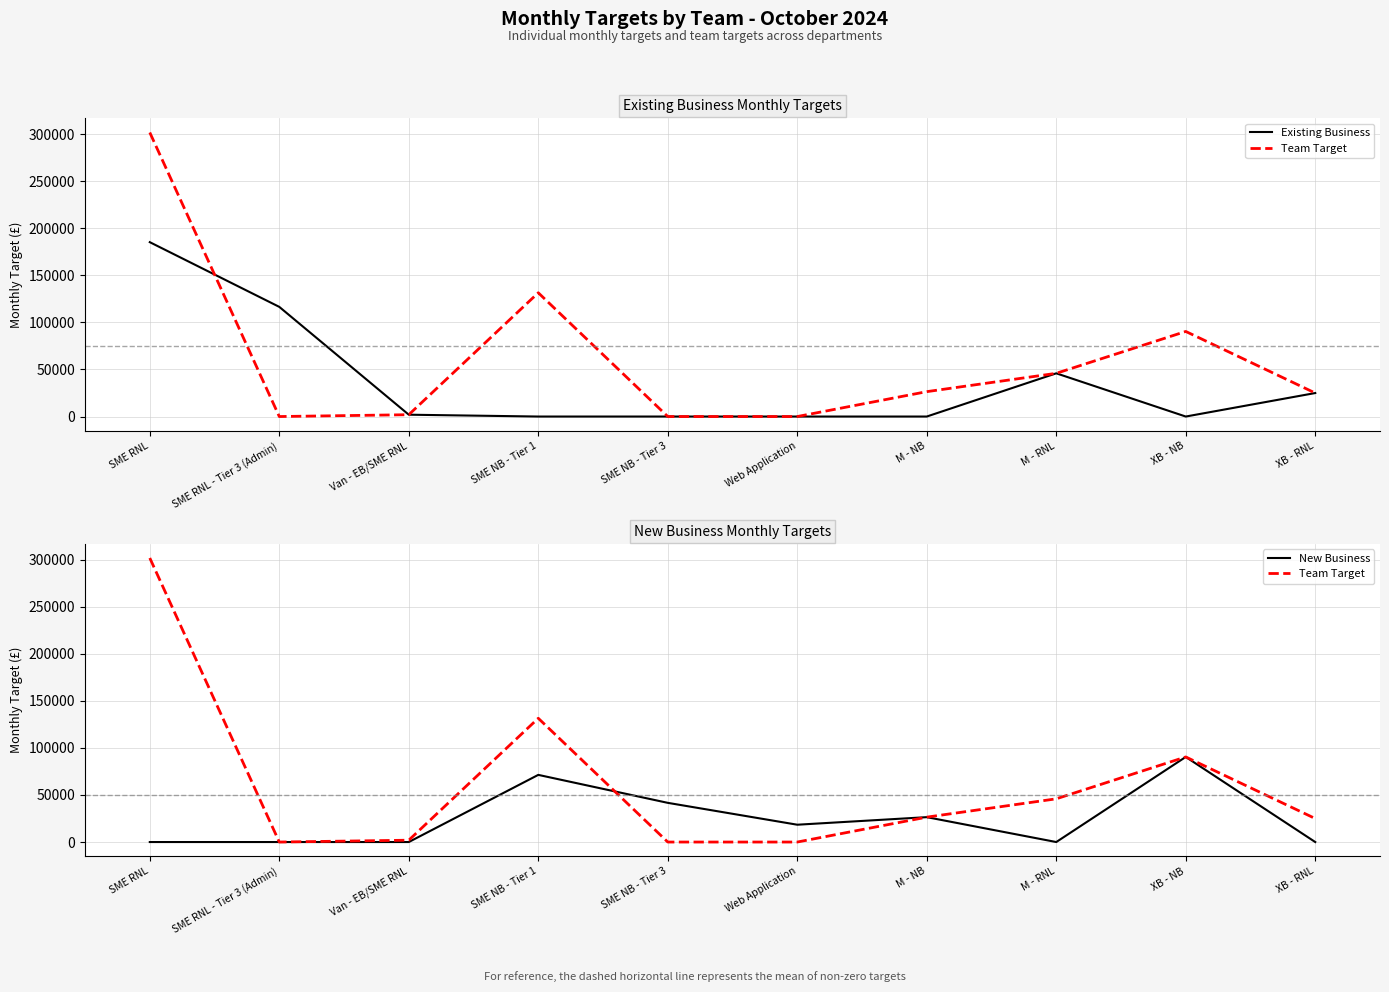

What is the difference between the Team Target values at M - RNL and SME NB - Tier 1?

85532.9